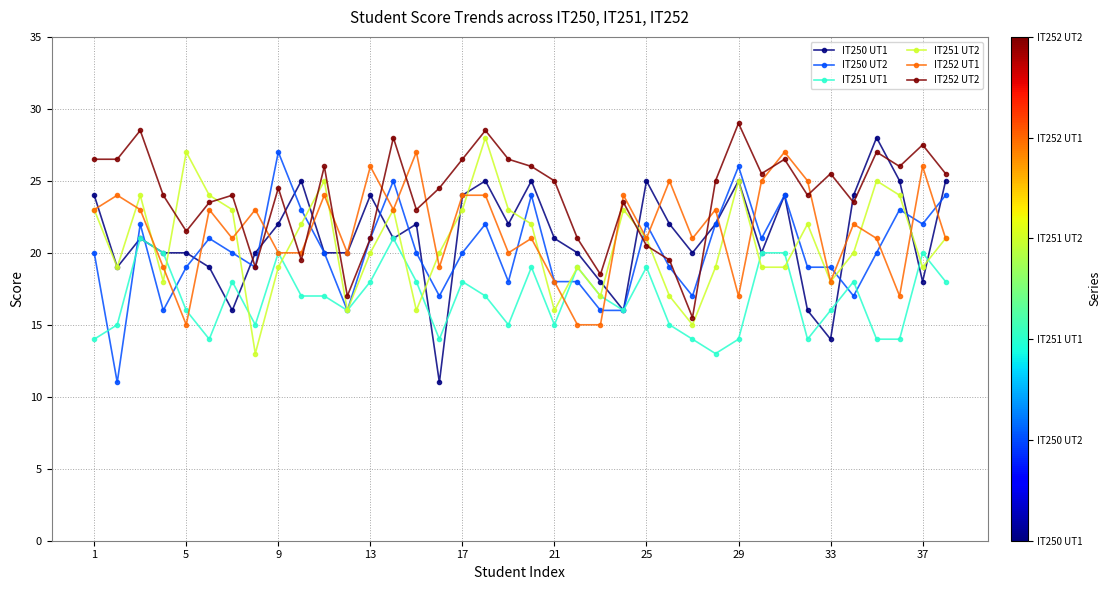

True or false: IT252 UT2 and IT251 UT1 cross at least once.

False